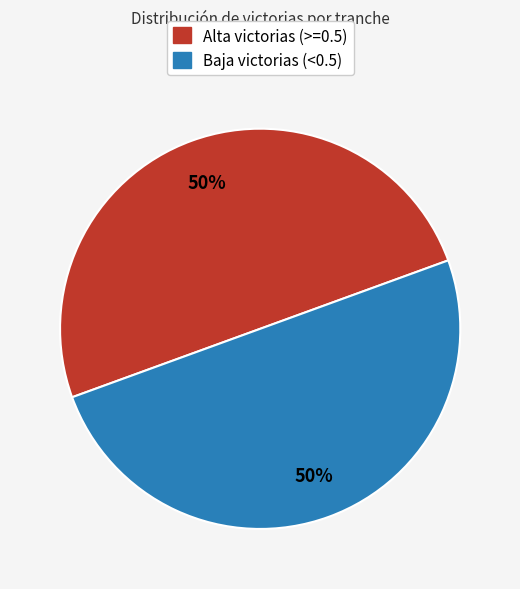

To the nearest percent, what is the average slice percentage?

50%